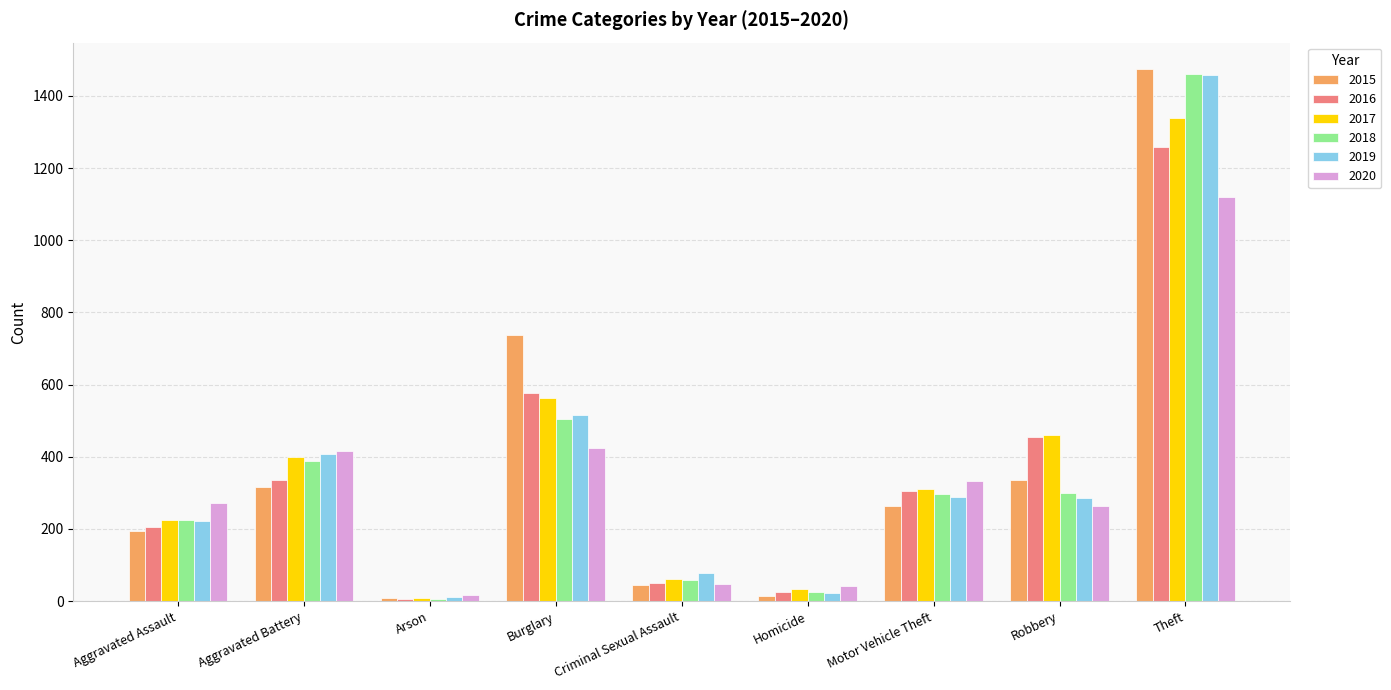

The value of 2015 at Arson is 9. True or false?

True